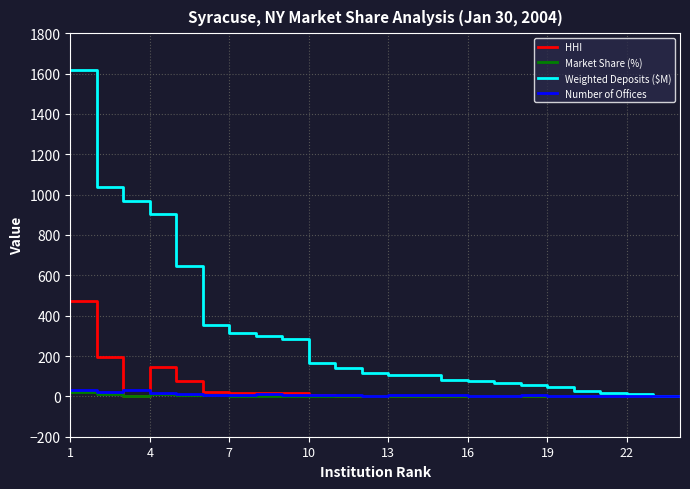

Which series has the widest spread of values?

Weighted Deposits ($M)